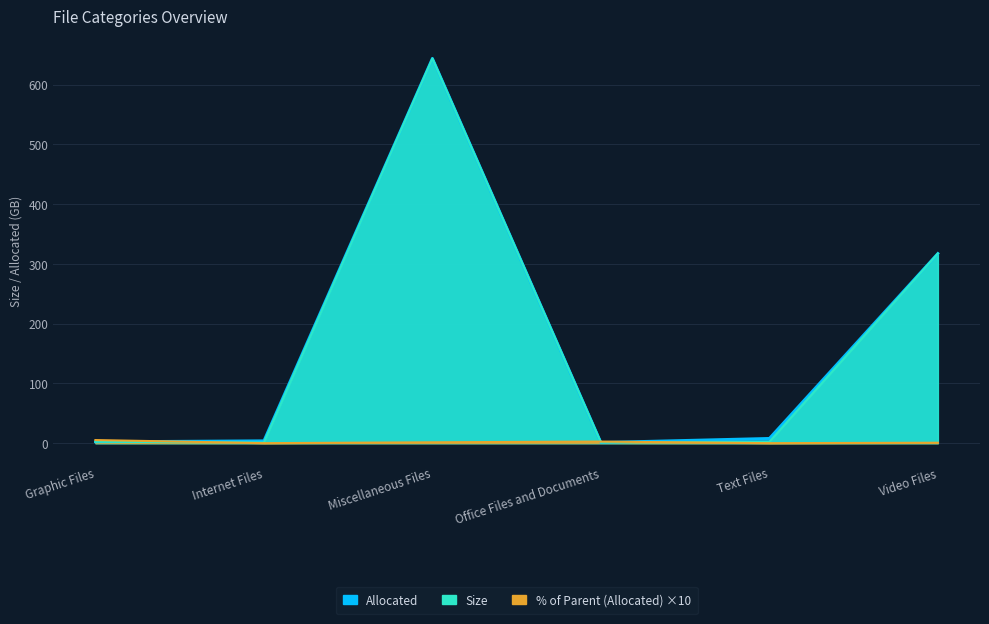

What position from the left is Internet Files?

2